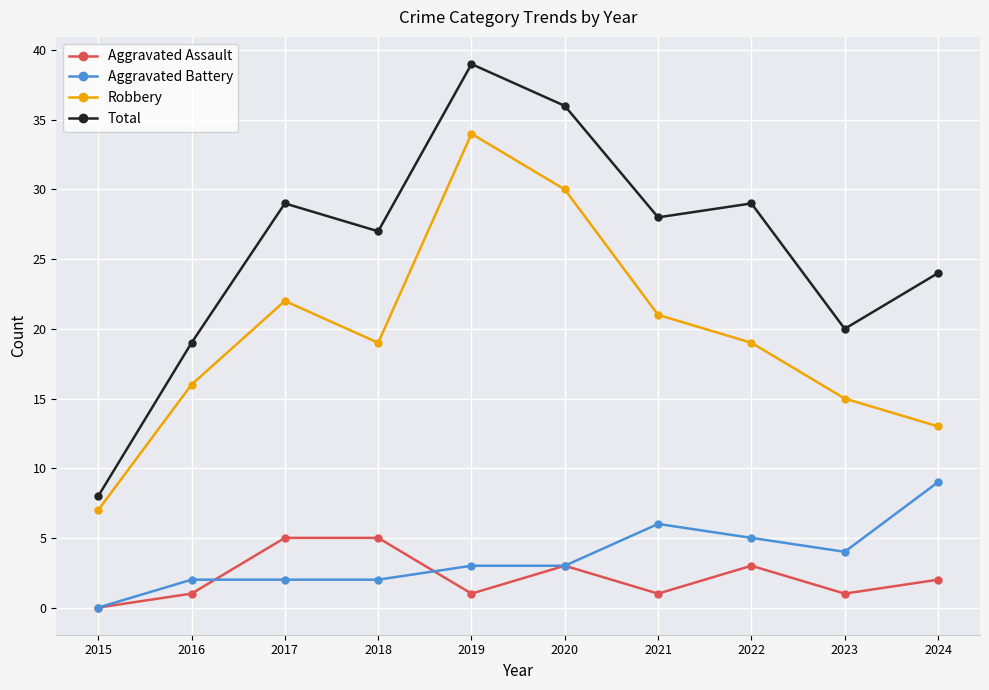

What is the difference between the Robbery values at 2017 and 2021?

1